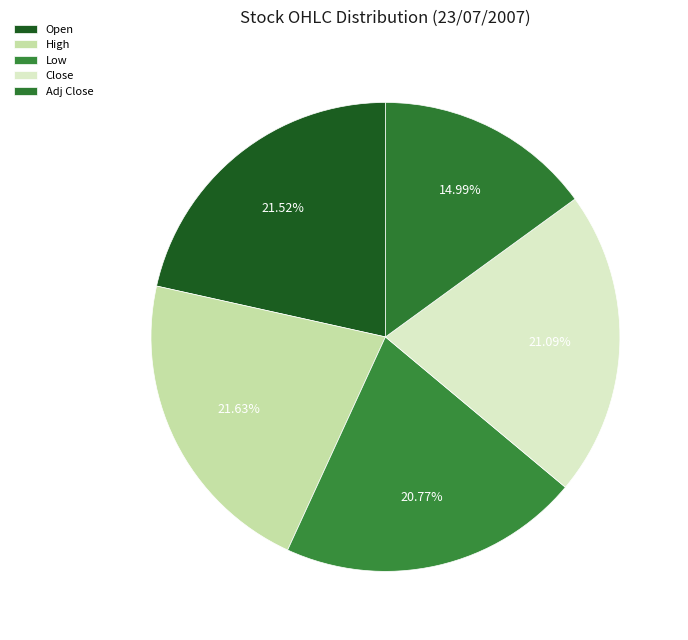

Count the number of slices in the pie.

5